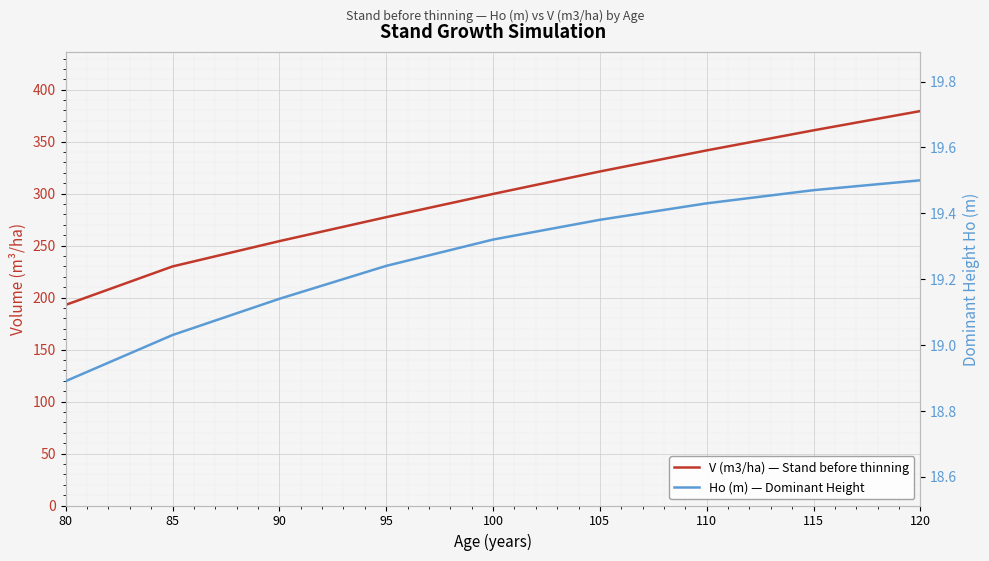

True or false: Ho (m) — Dominant Height and V (m3/ha) — Stand before thinning cross at least once.

False